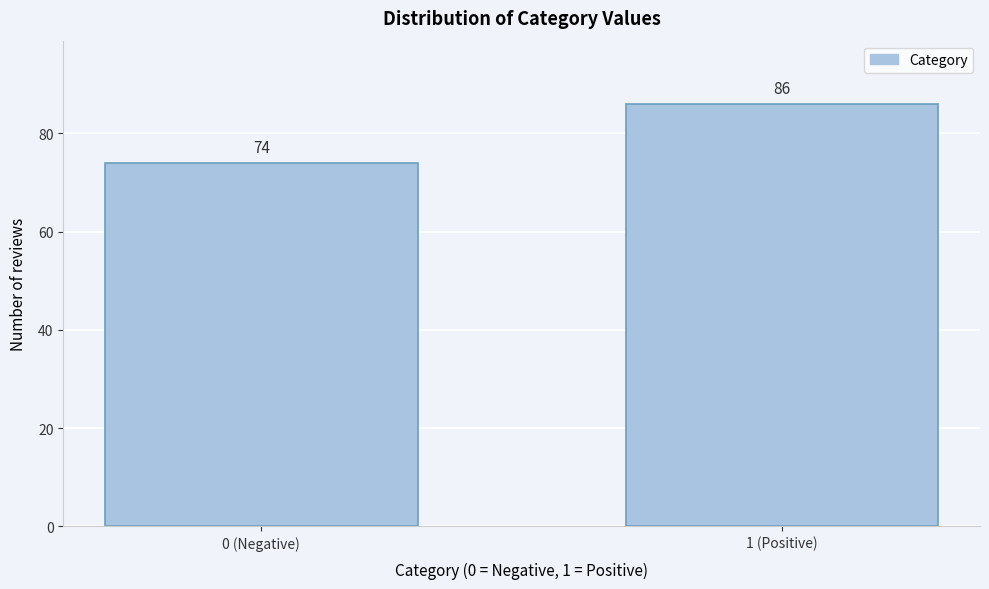

Reading left to right, what are all the values shown in this chart?

74	86